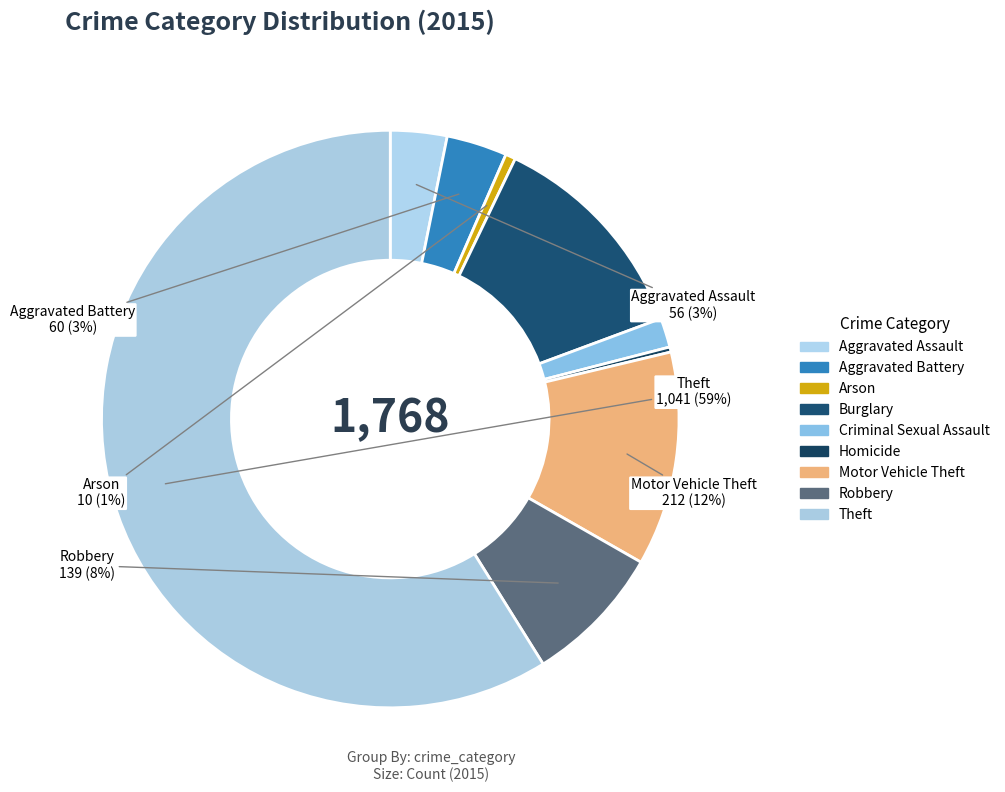

To the nearest percent, what percentage of the pie is Criminal Sexual Assault?

2%